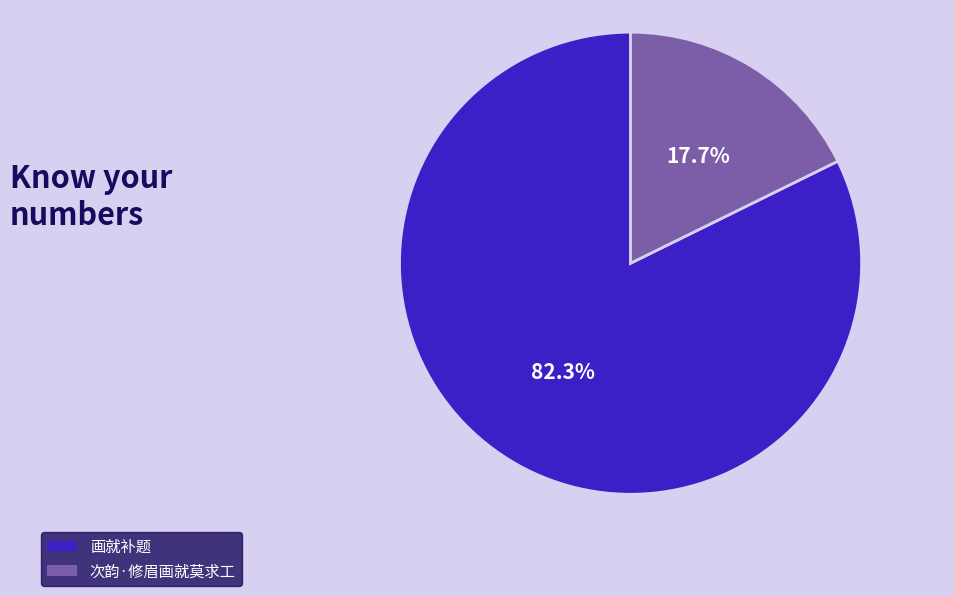

Is it true that 画就补题 is 82% of the pie?

True